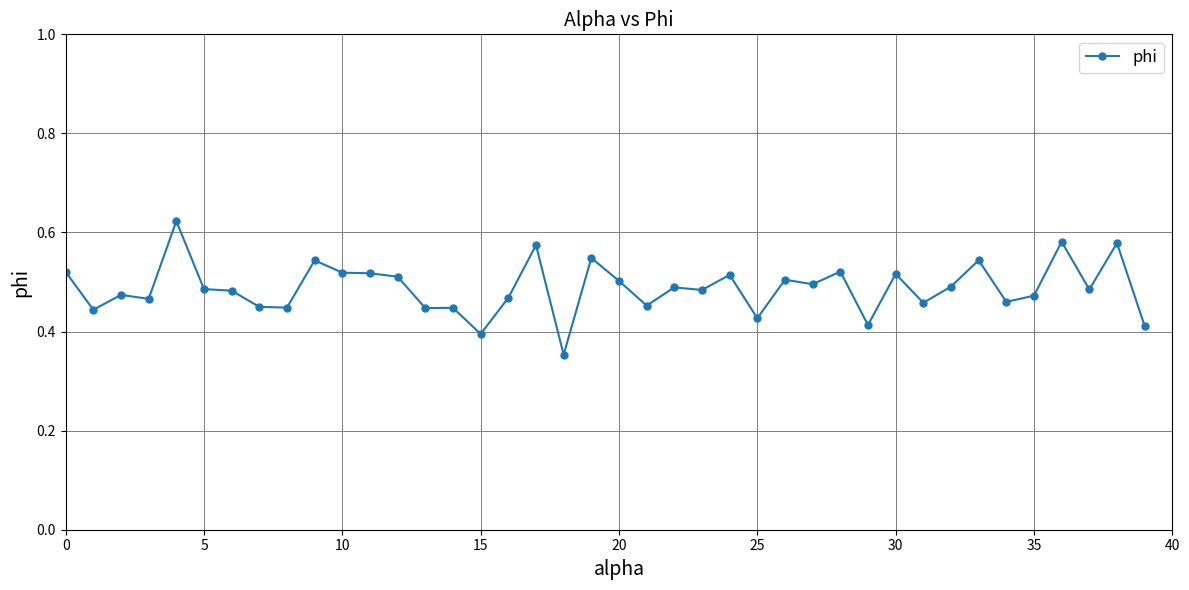

True or false: the data has more than 1 interior local peaks.

True